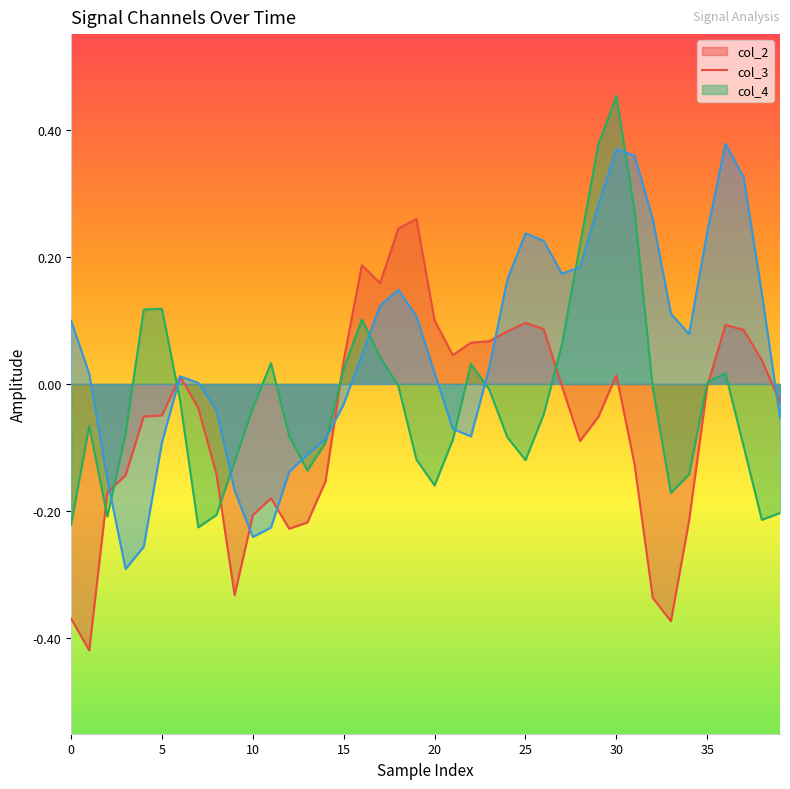

At which label does col_2 line reach its peak?

19